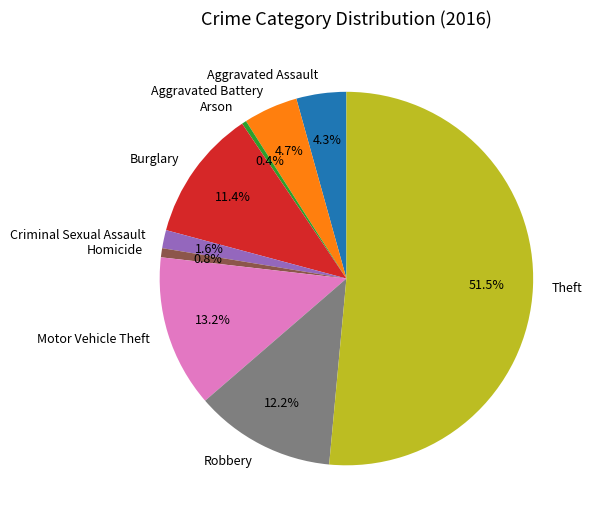

What is the largest slice in the pie chart?

Theft